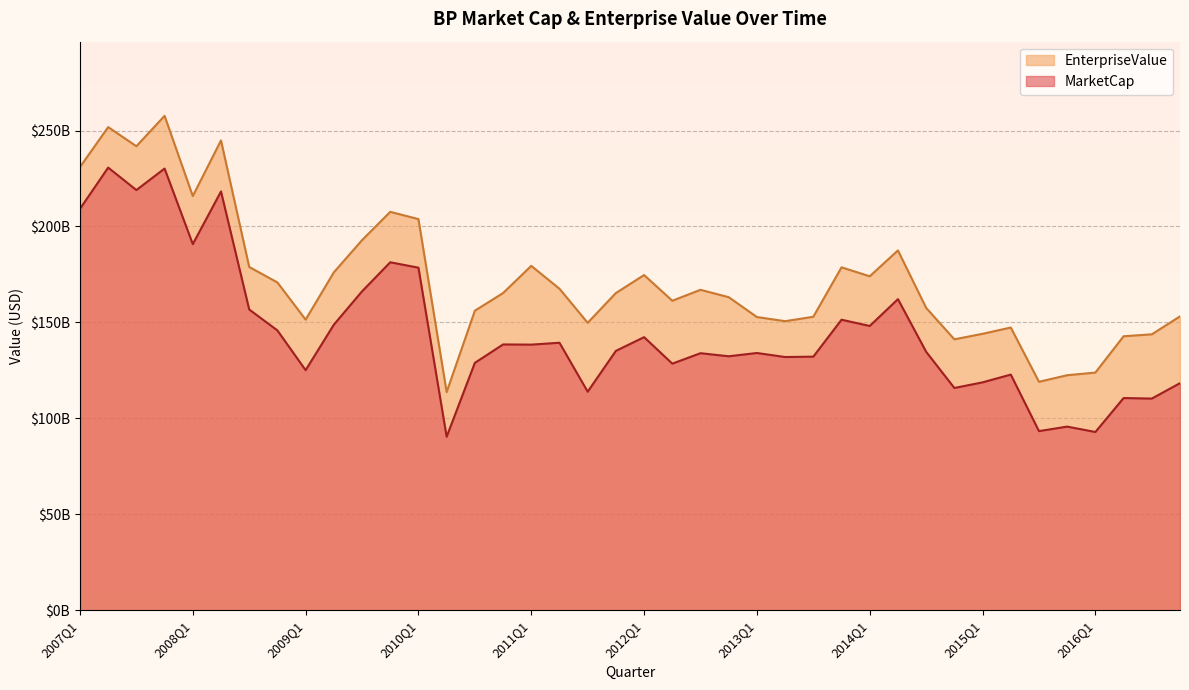

True or false: MarketCap and EnterpriseValue cross at least once.

False